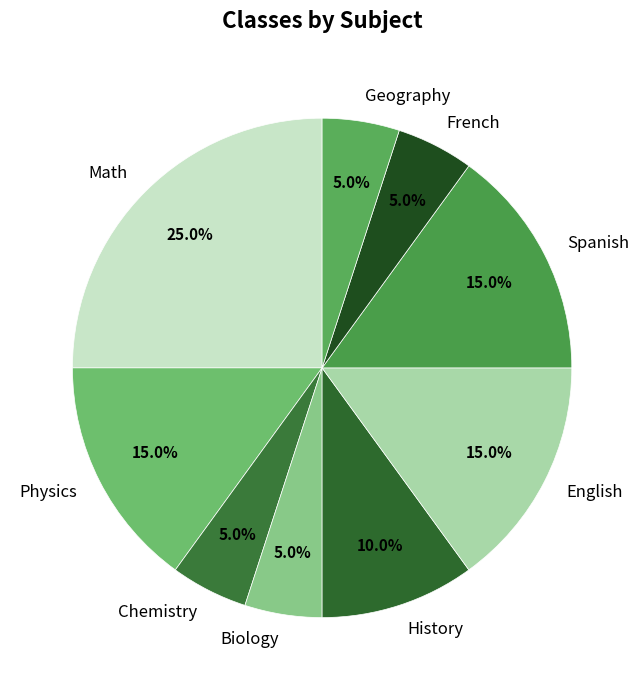

What percentage is the Physics slice, to the nearest percent?

15%